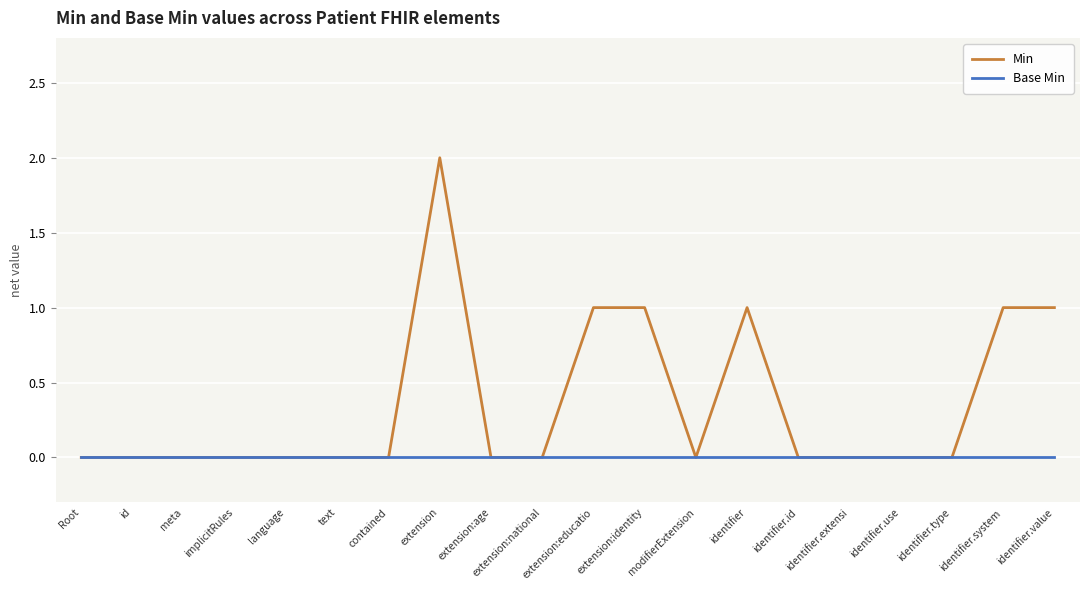

Which category has the highest value across all series?

extension